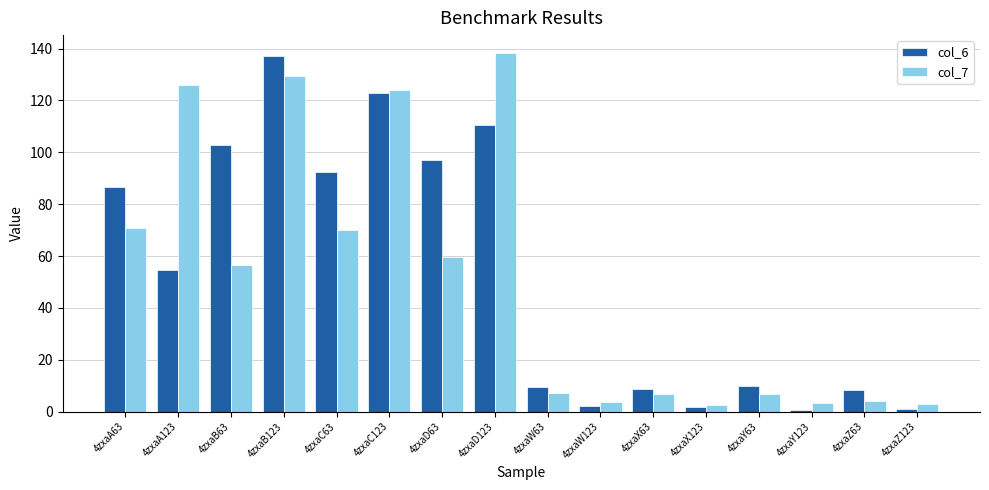

How many bars are there in total?

32